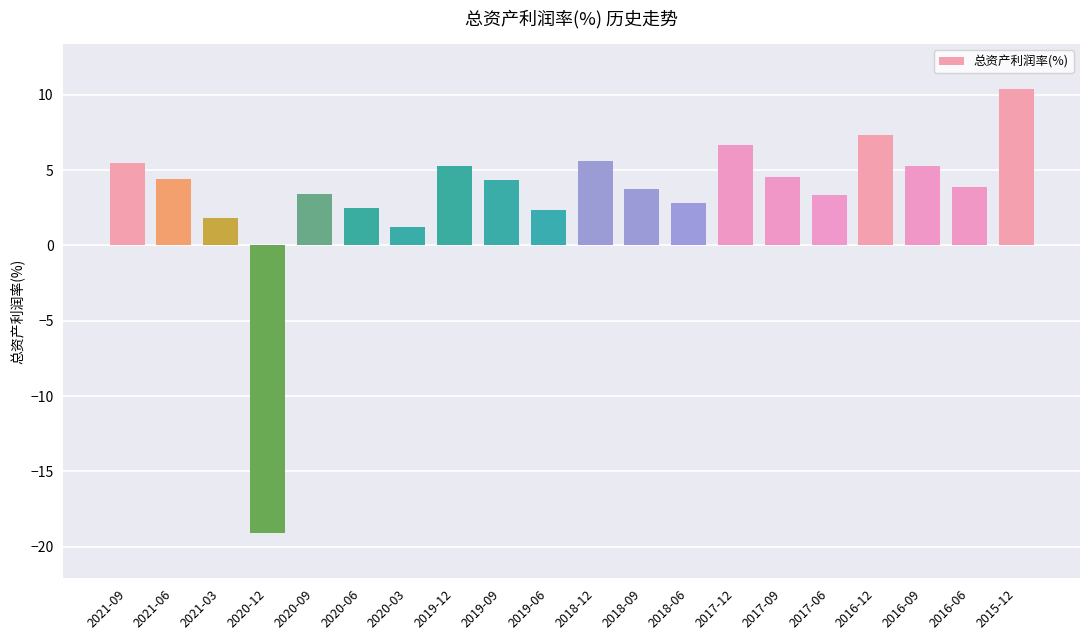

What is the difference between the maximum and minimum values?

29.5